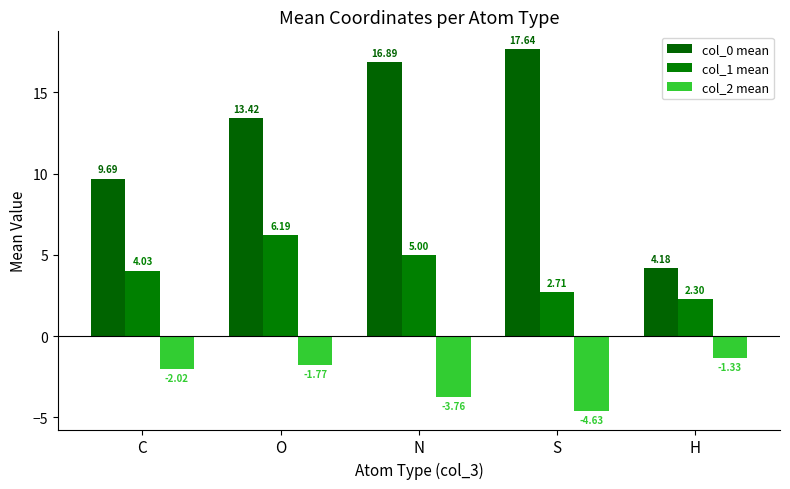

At which label does col_2 mean first exceed -2?

O